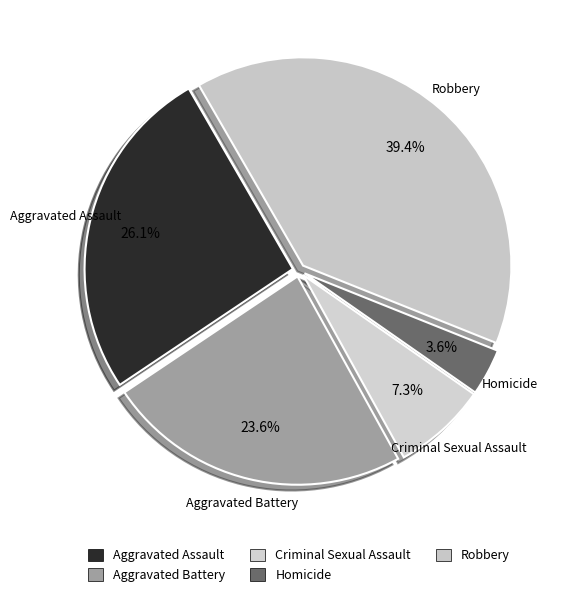

To the nearest percent, what portion does Aggravated Assault represent?

26%